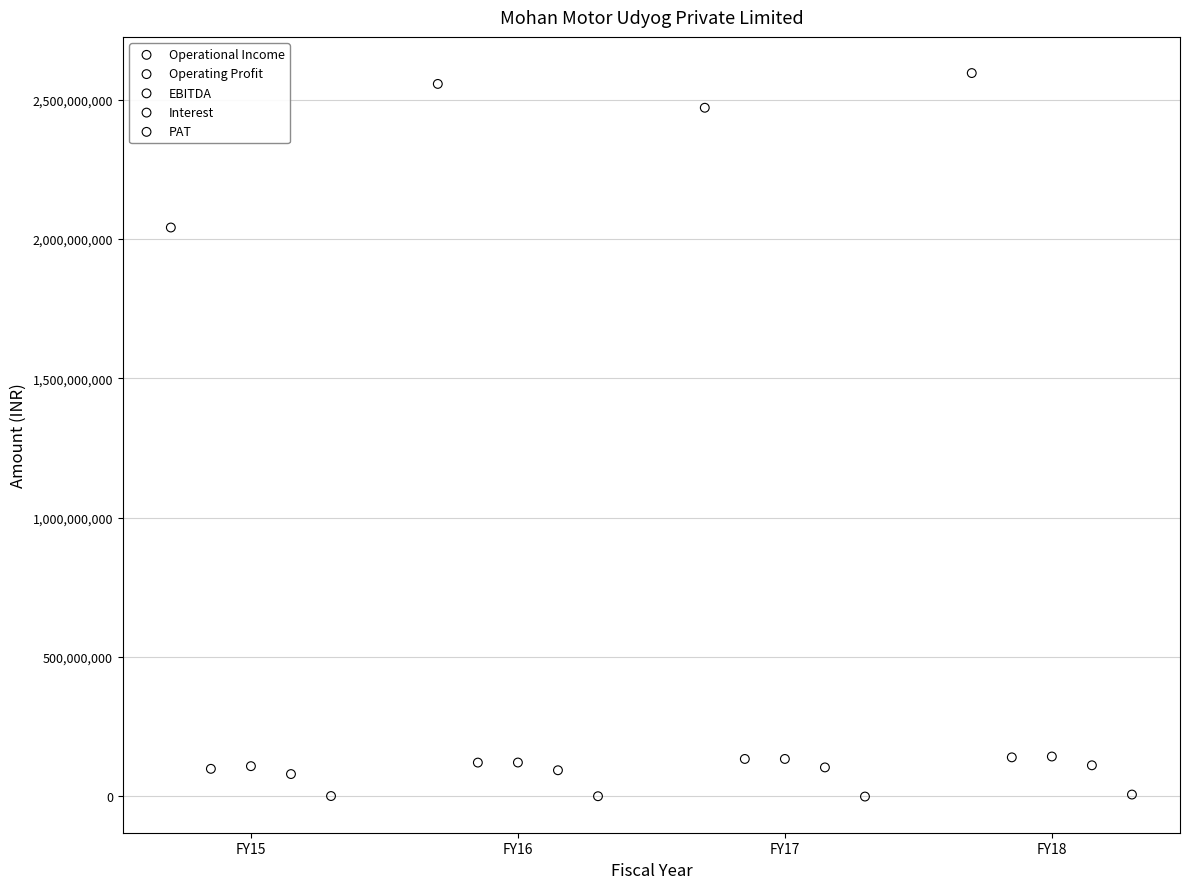

Which series has the widest spread of Y values?

Operational Income